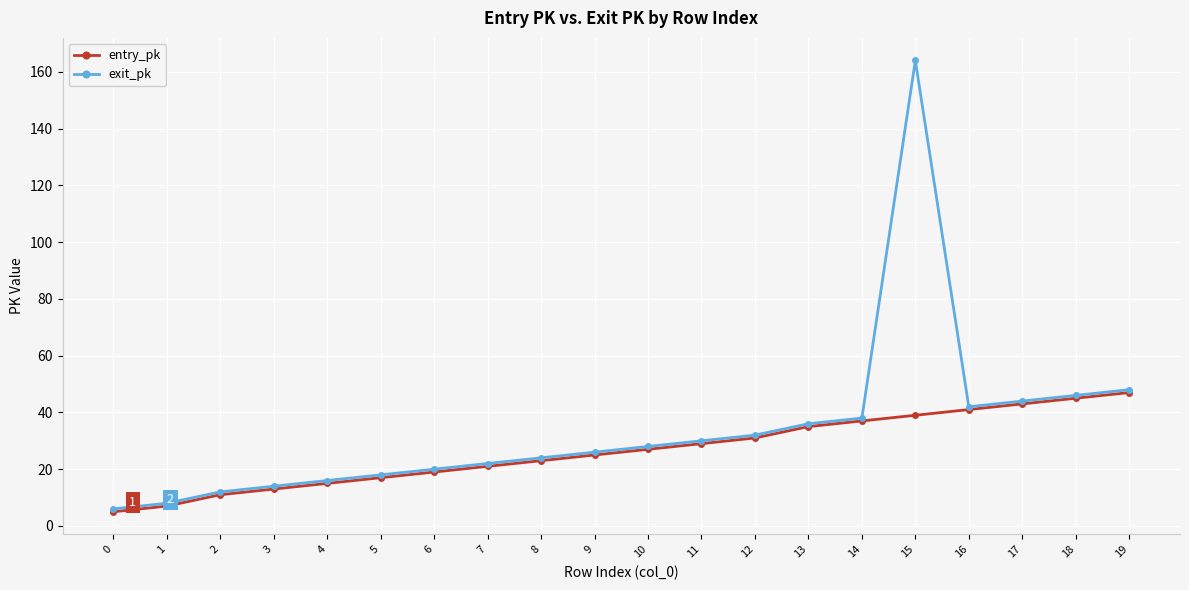

At which label does exit_pk reach its peak?

15